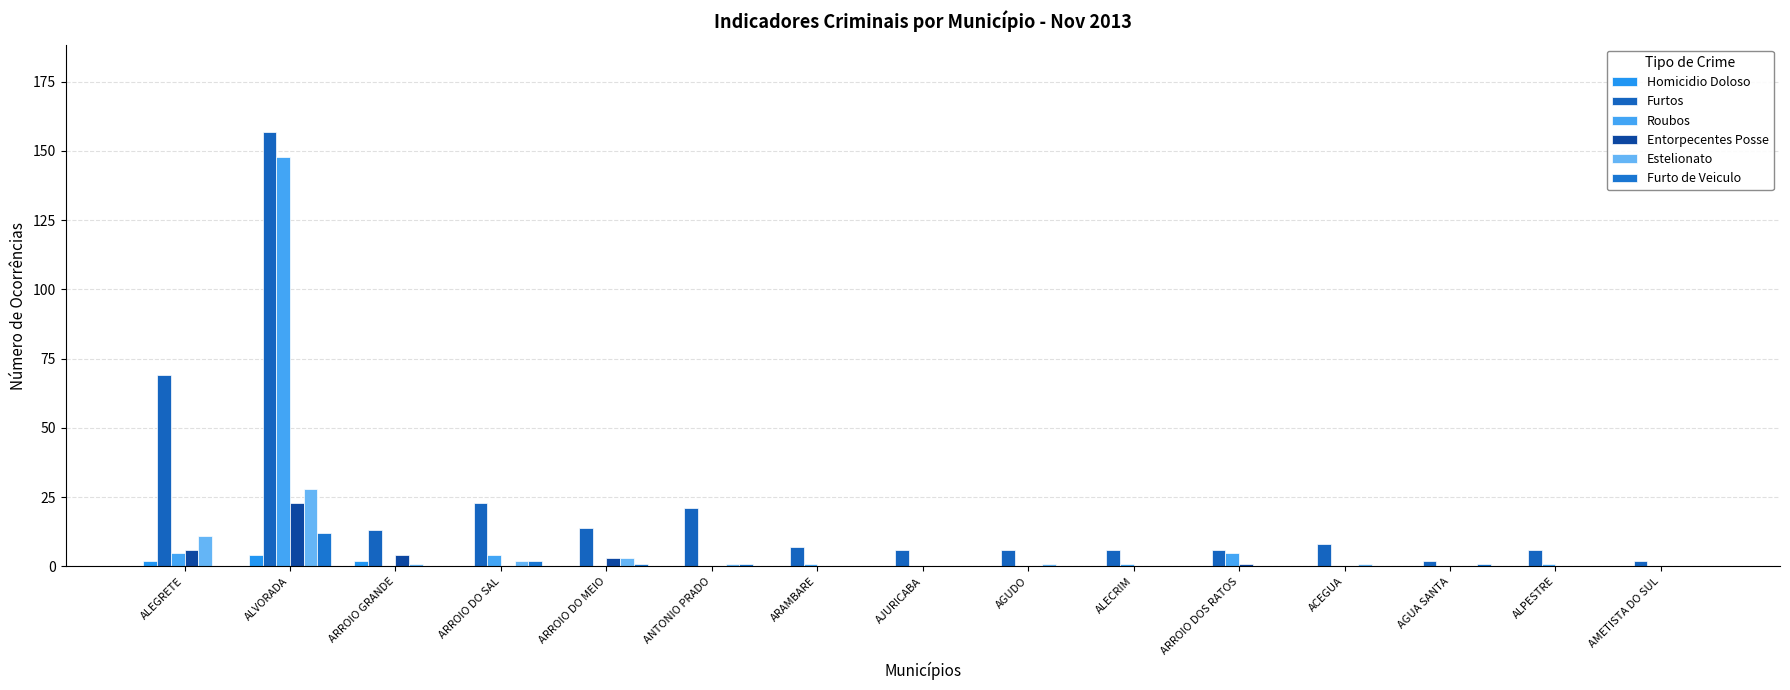

What is the average value of the Homicidio Doloso series?

1